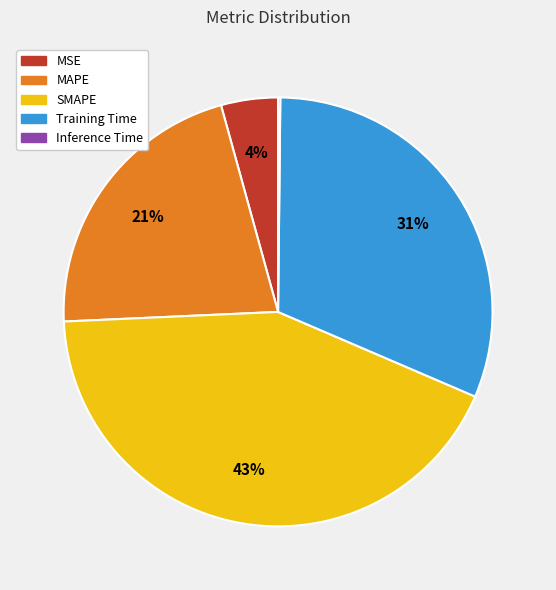

Does MAPE account for over 50% of the chart?

No